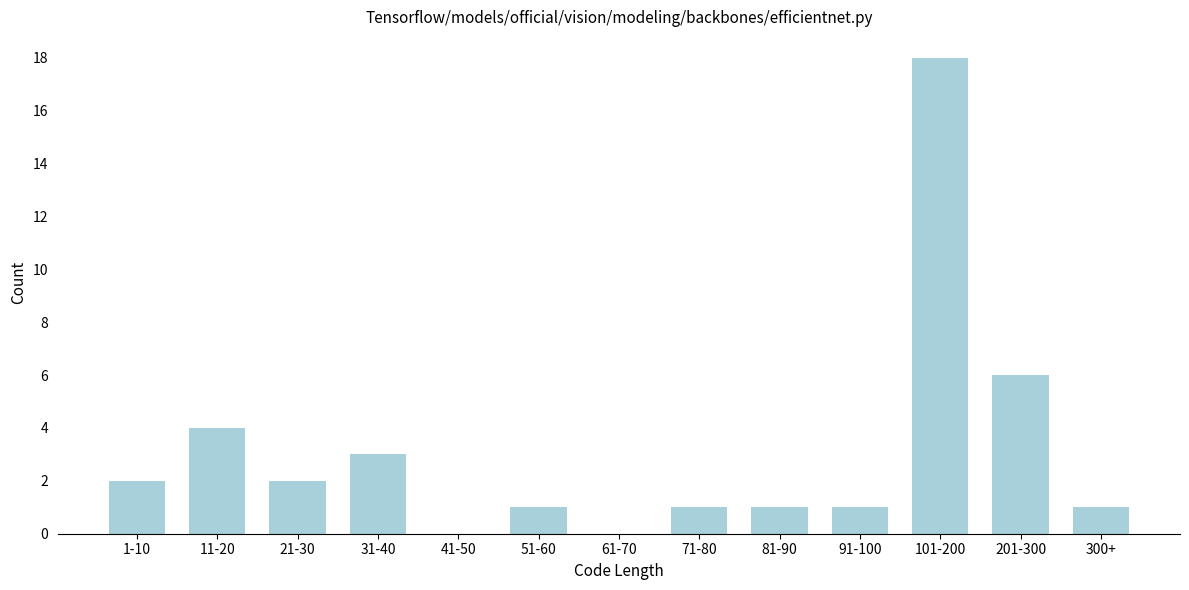

Reading left to right, transcribe all the data shown in this chart.

1-10=2	11-20=4	21-30=2	31-40=3	41-50=0	51-60=1	61-70=0	71-80=1	81-90=1	91-100=1	101-200=18	201-300=6	300+=1